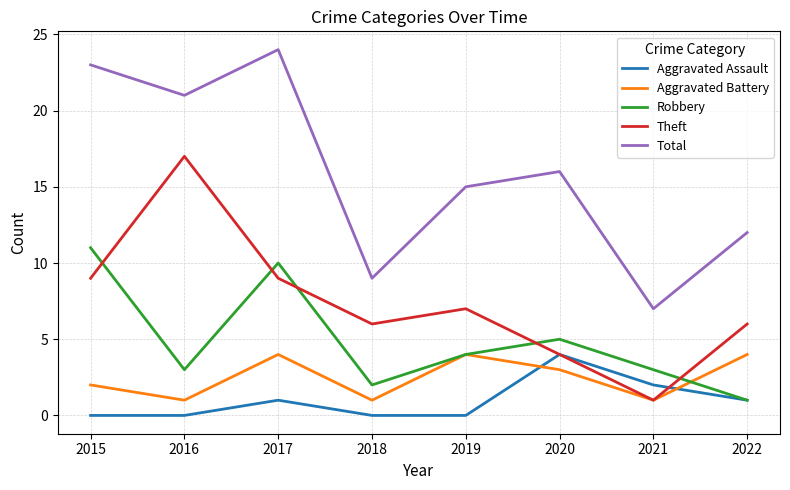

How many values in the Aggravated Battery series are below 3?

4